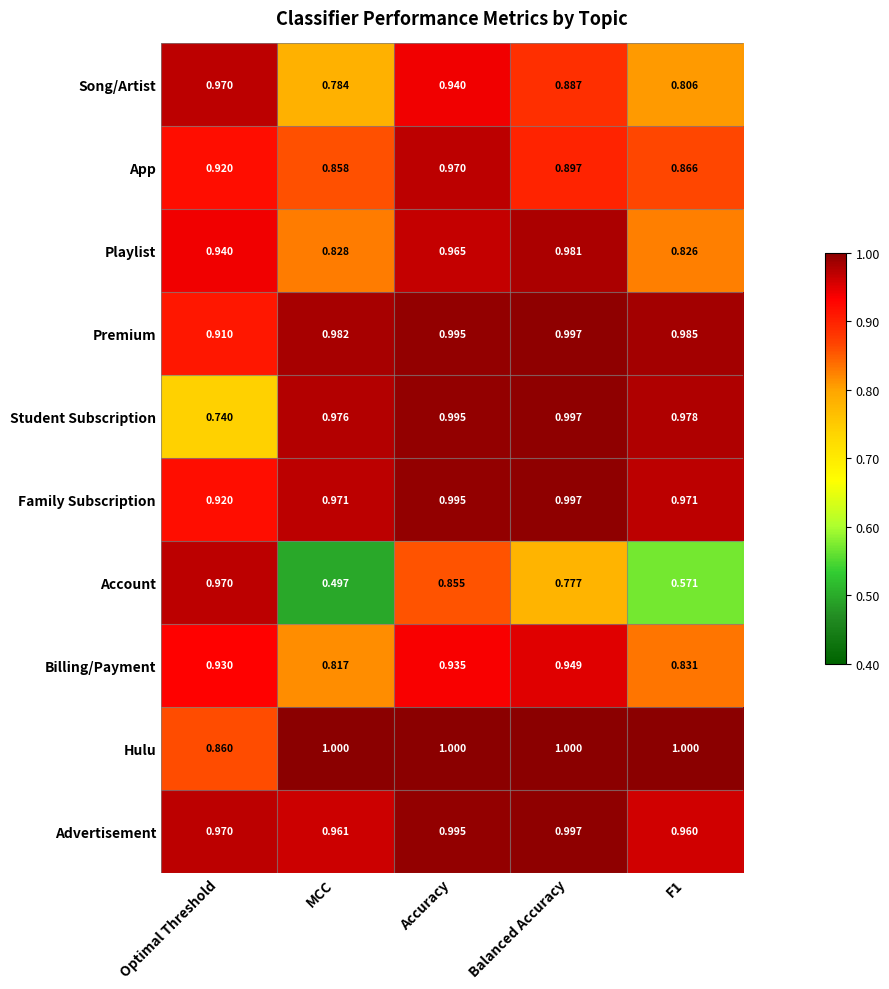

Between MCC and Balanced Accuracy, which series saw the biggest shift?

Account